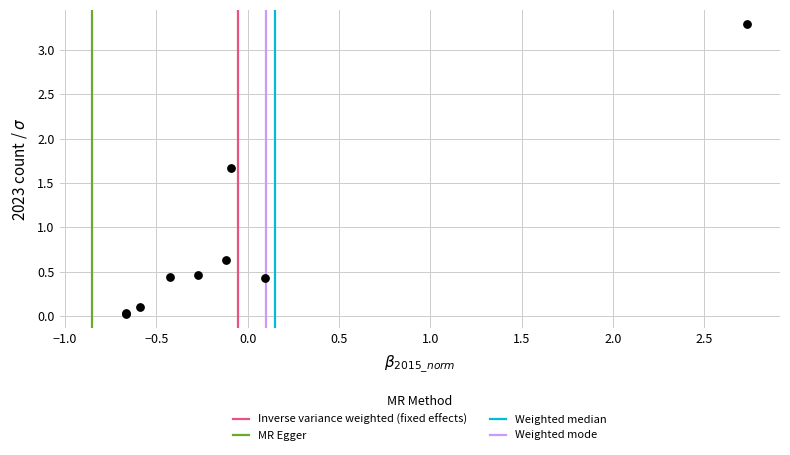

What Y value in the scatter plot is closest to 1?

0.6